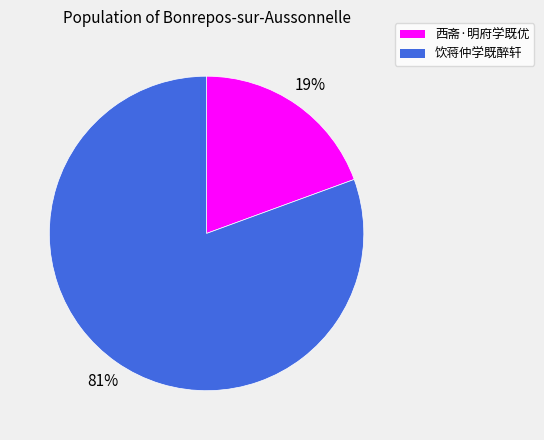

What is the smallest slice in the pie chart?

西斋·明府学既优